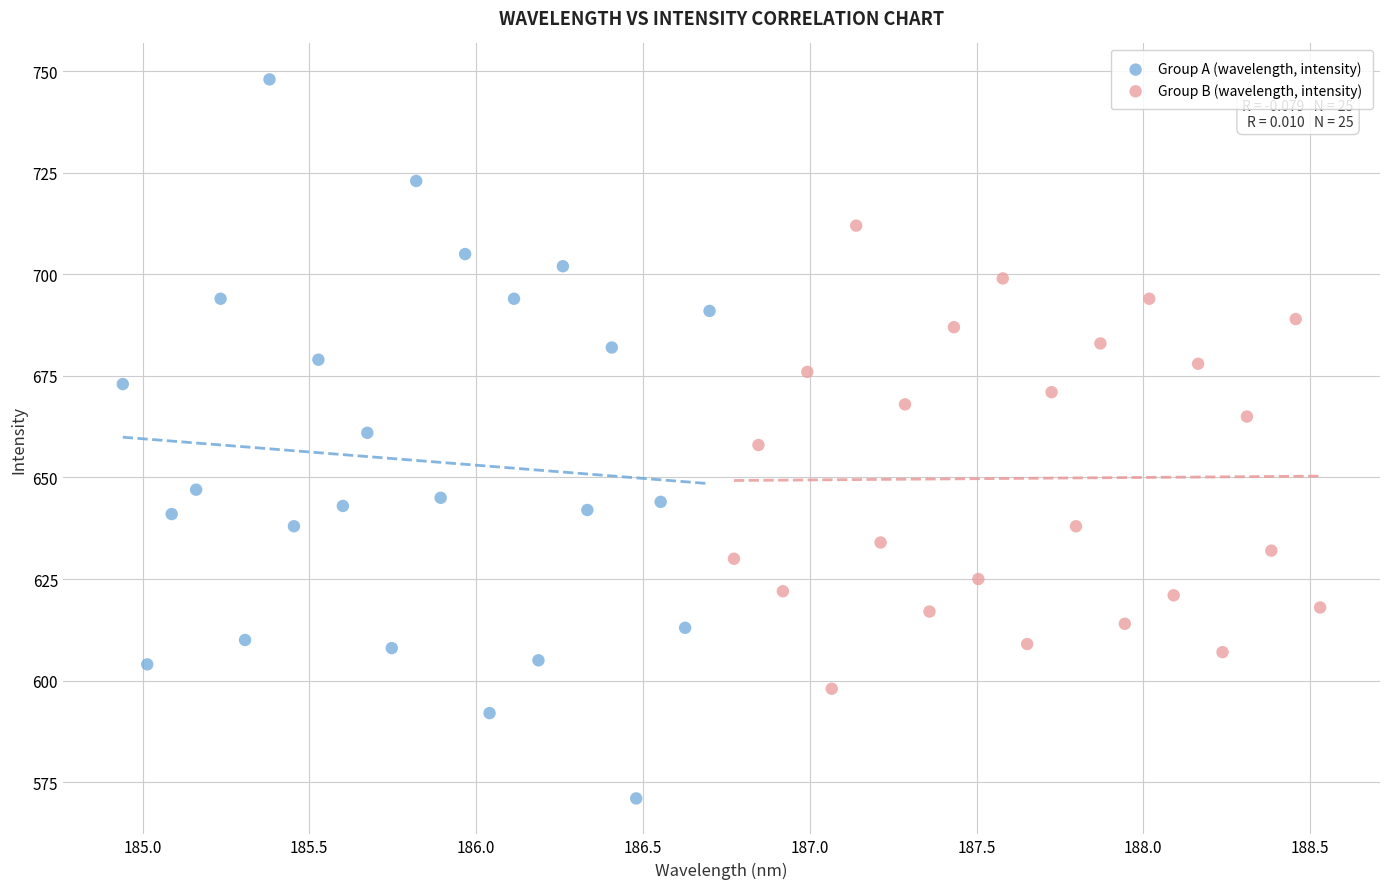

Which series contains the highest Y value?

Group A (wavelength, intensity)